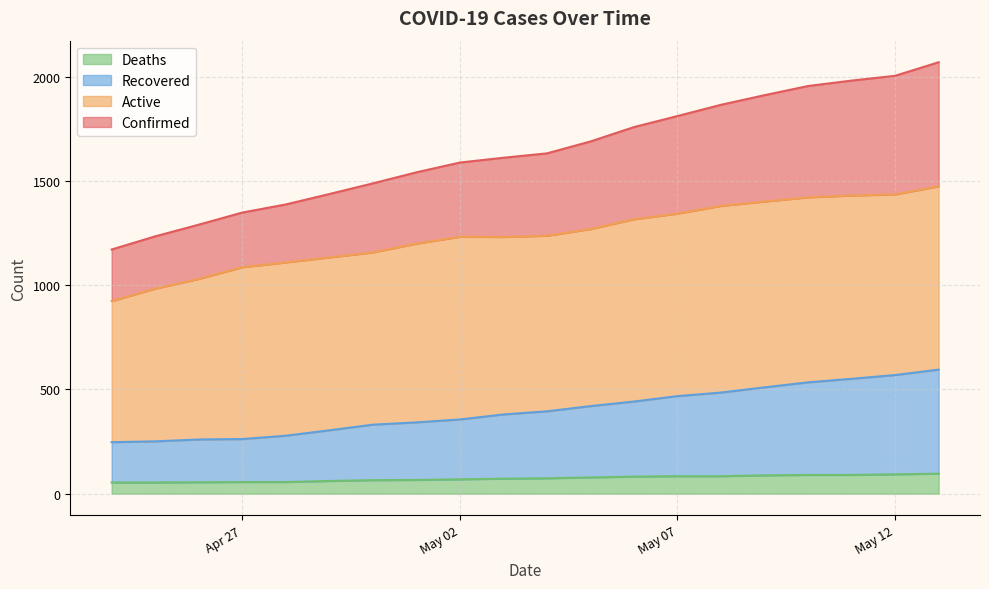

The value of Deaths at 2020-05-06 is 82. True or false?

True